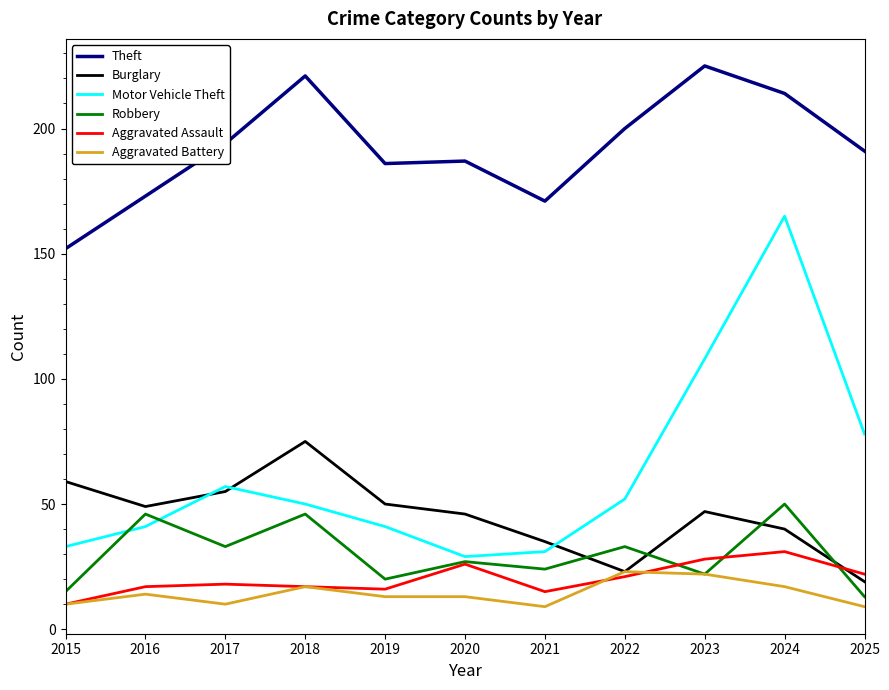

Which series has the widest spread of values?

Motor Vehicle Theft